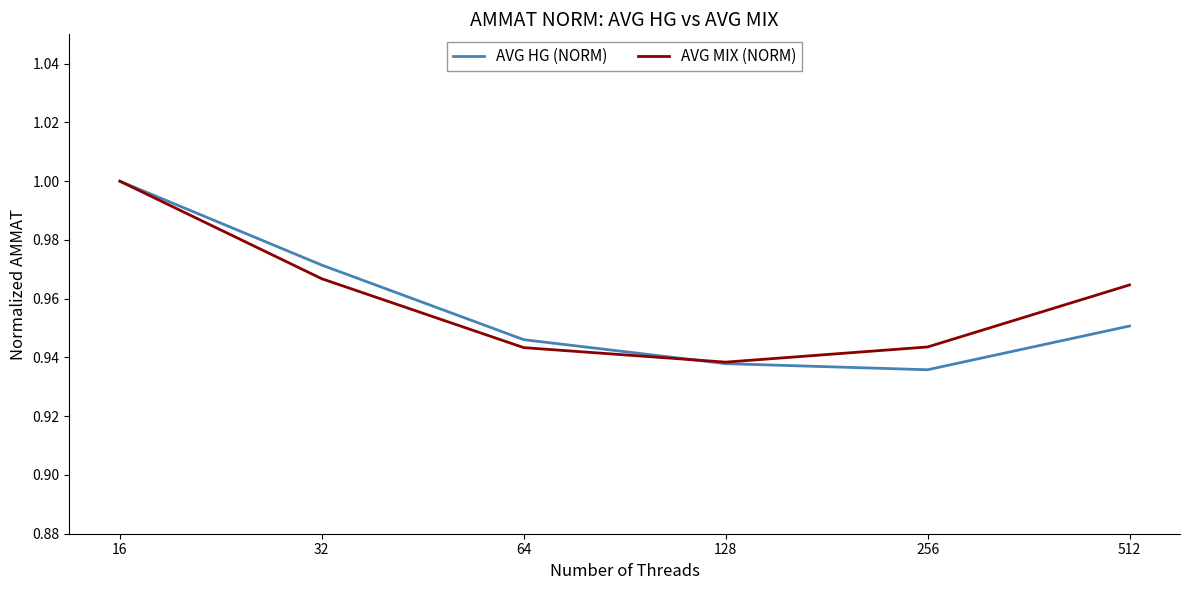

What is the sum of the AVG HG (NORM) values at 32 and 128?

1.9